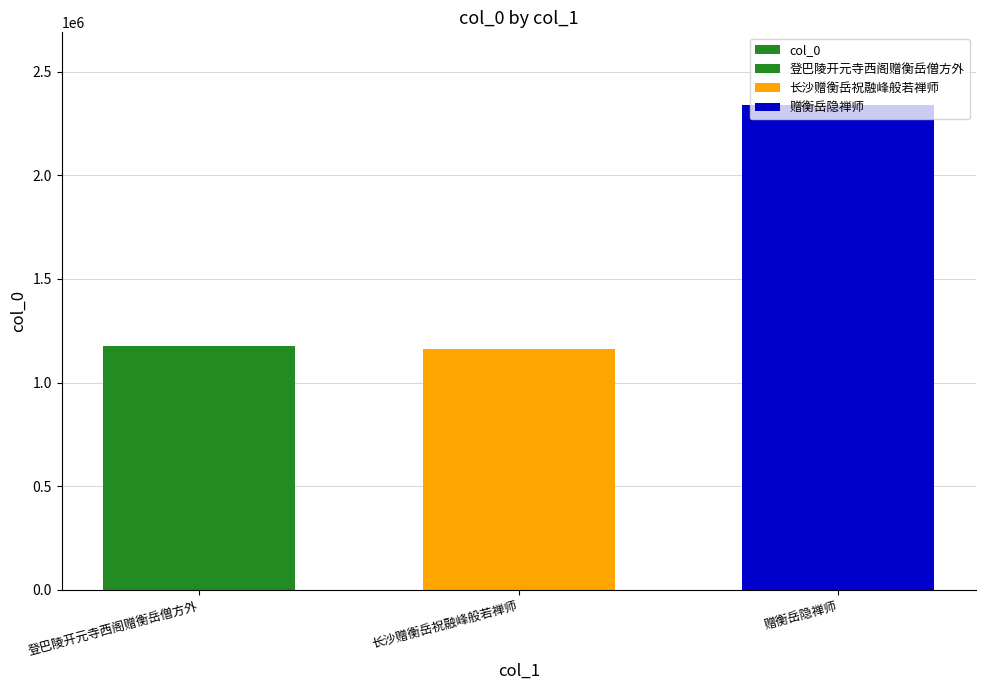

What is the sum of the values at 登巴陵开元寺西阁赠衡岳僧方外 and 赠衡岳隐禅师?

3514630